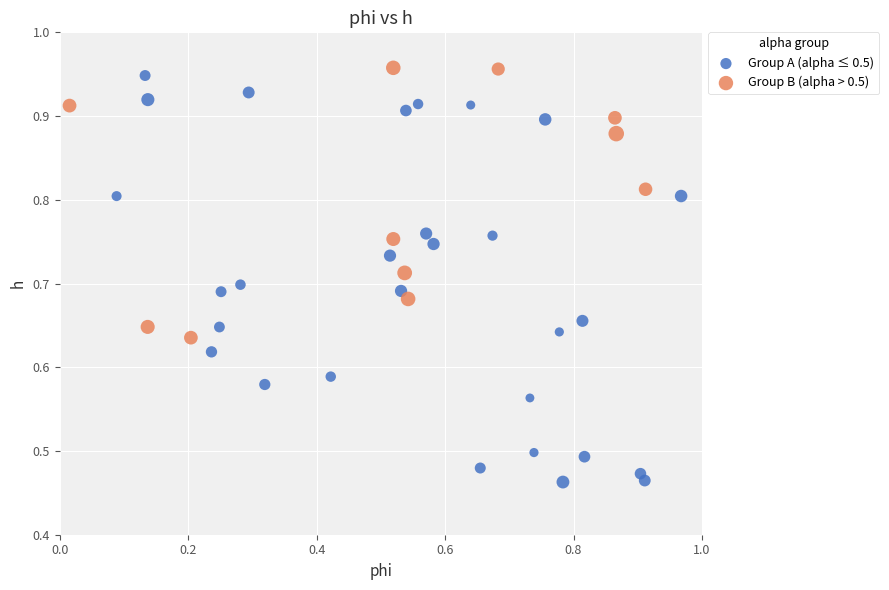

Which series has the largest Y range (max minus min)?

Group A (alpha ≤ 0.5)